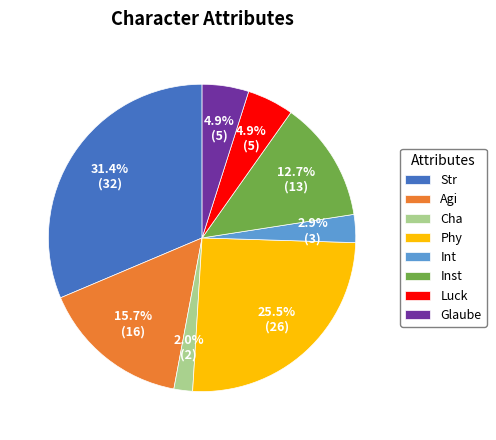

What percentage do Int and Luck together represent?

7.8%